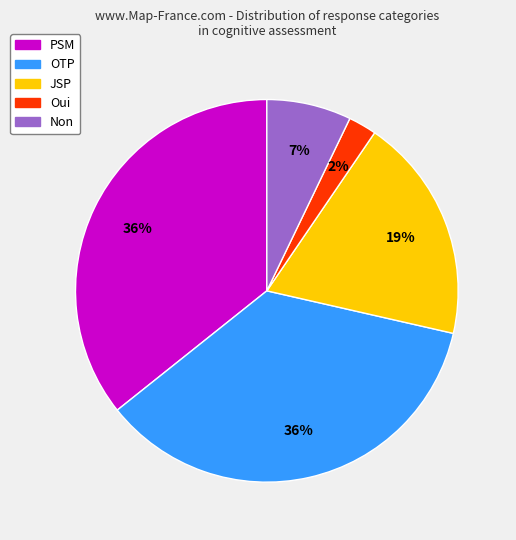

Combined, do JSP and Oui account for over 50%?

No